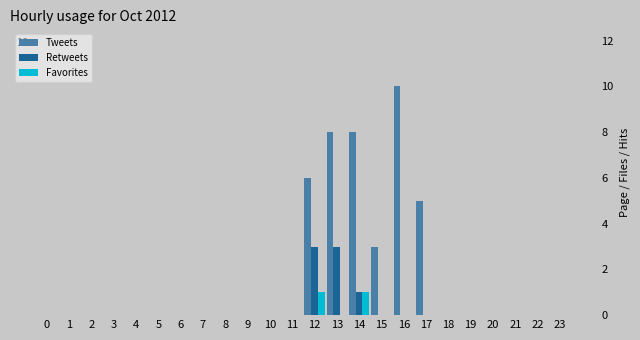

Count the Tweets values in the range 0 to 3.

19